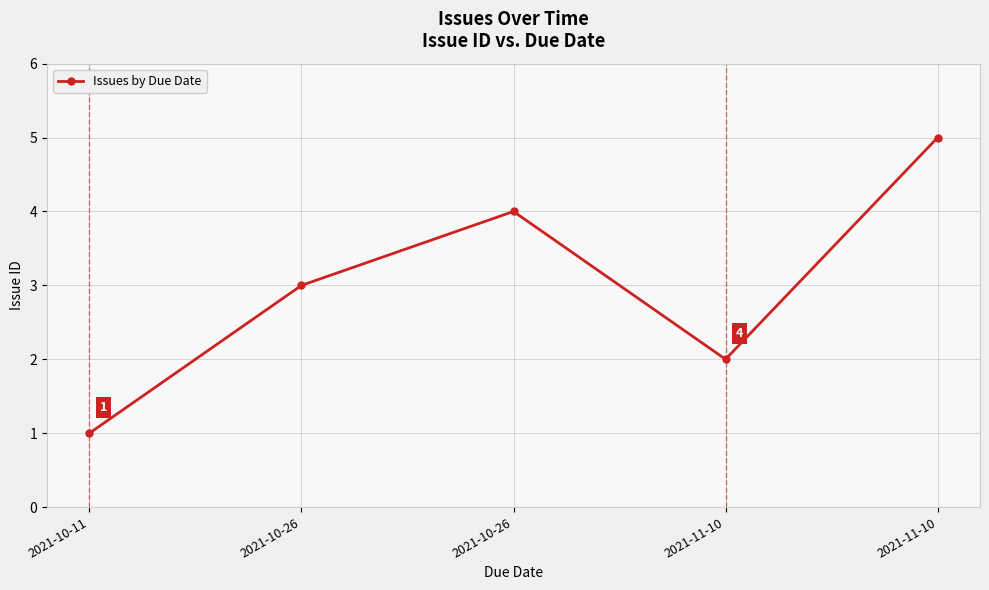

How many lines are shown in the chart?

1